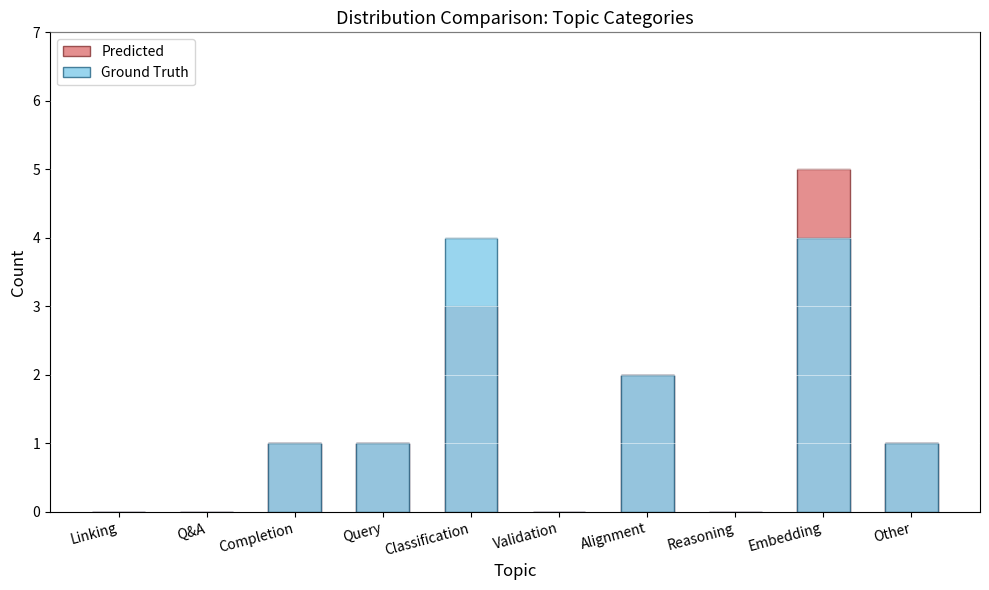

How many data points does each series have?

10